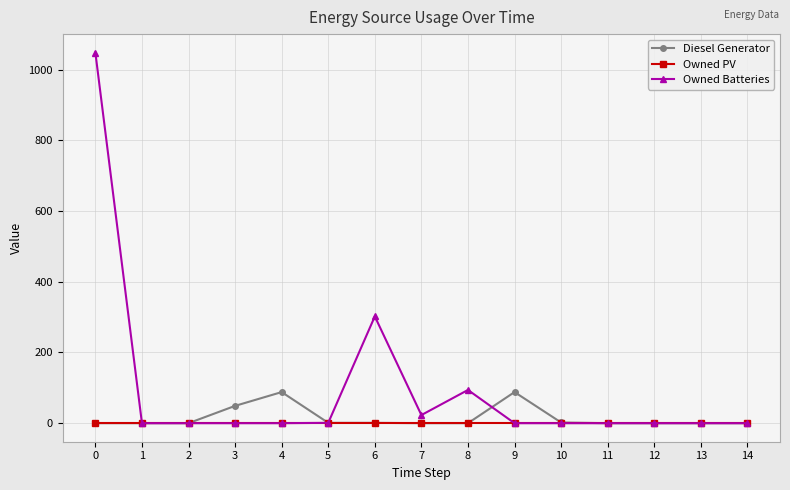

List the series in order of their peak value, lowest first.

Owned PV, Diesel Generator, Owned Batteries